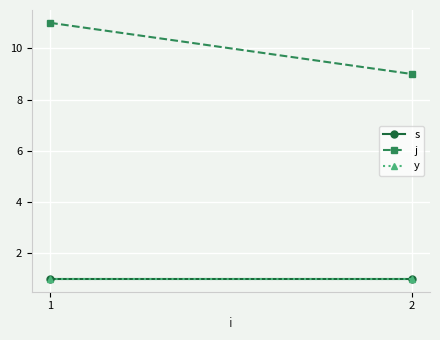

At which label is y closest to 1?

1